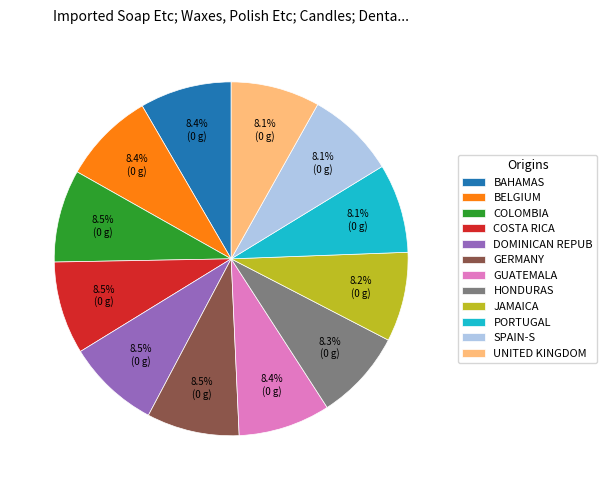

What percentage do JAMAICA and UNITED KINGDOM together represent?

16.3%